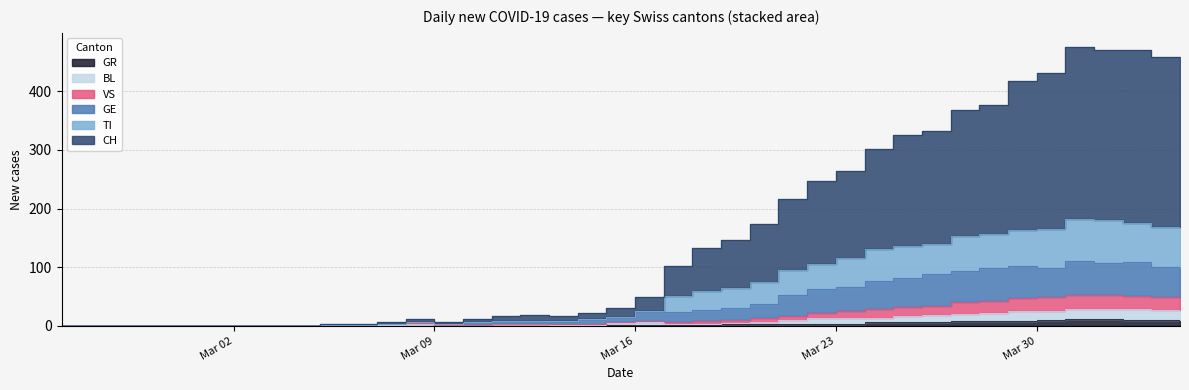

At which category does VS reach its first local valley?

2020-03-18